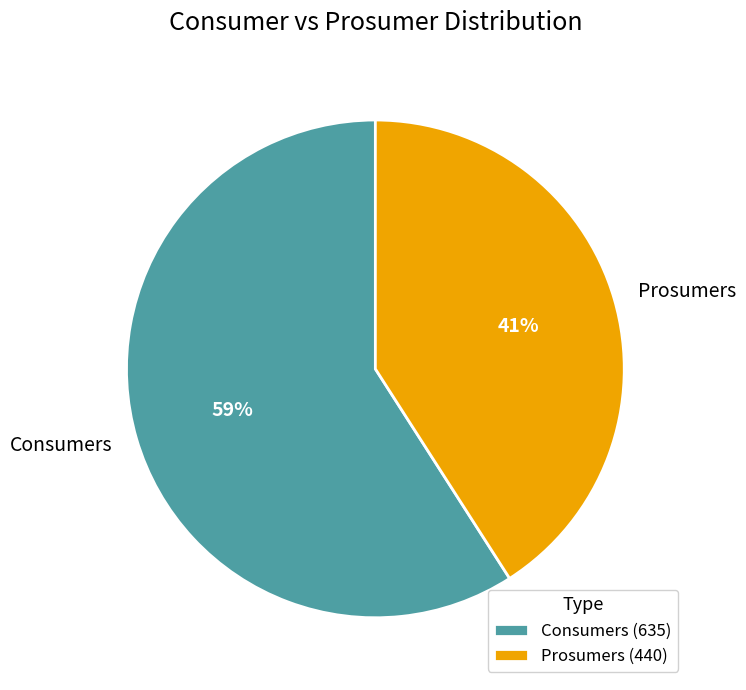

Is the sum of Prosumers and Consumers greater than half?

Yes